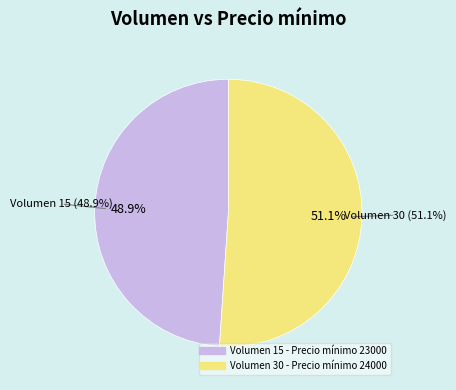

To the nearest percent, what portion does 30 represent?

51%